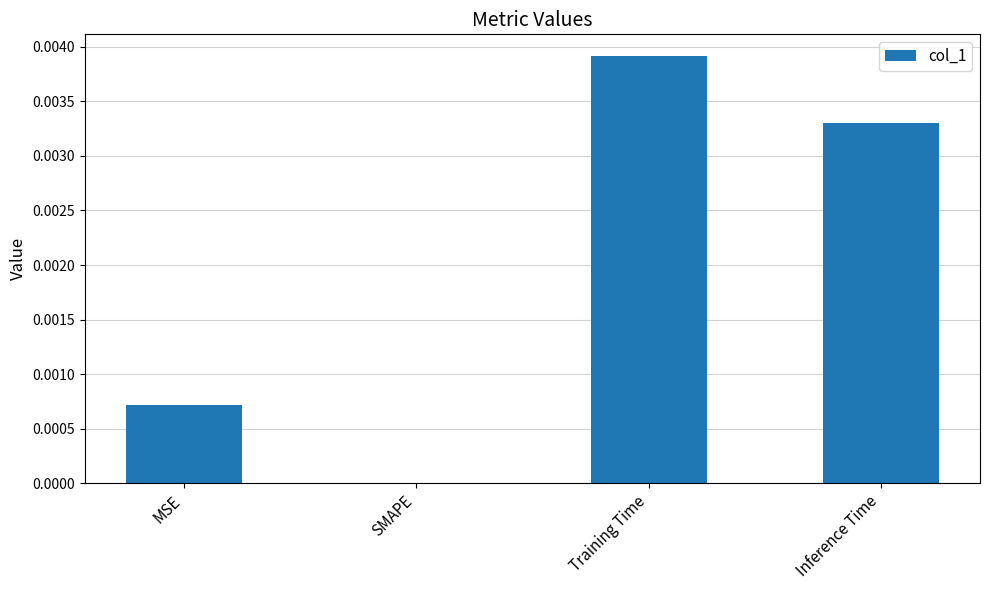

Which has a higher value, Inference Time or Training Time?

Training Time